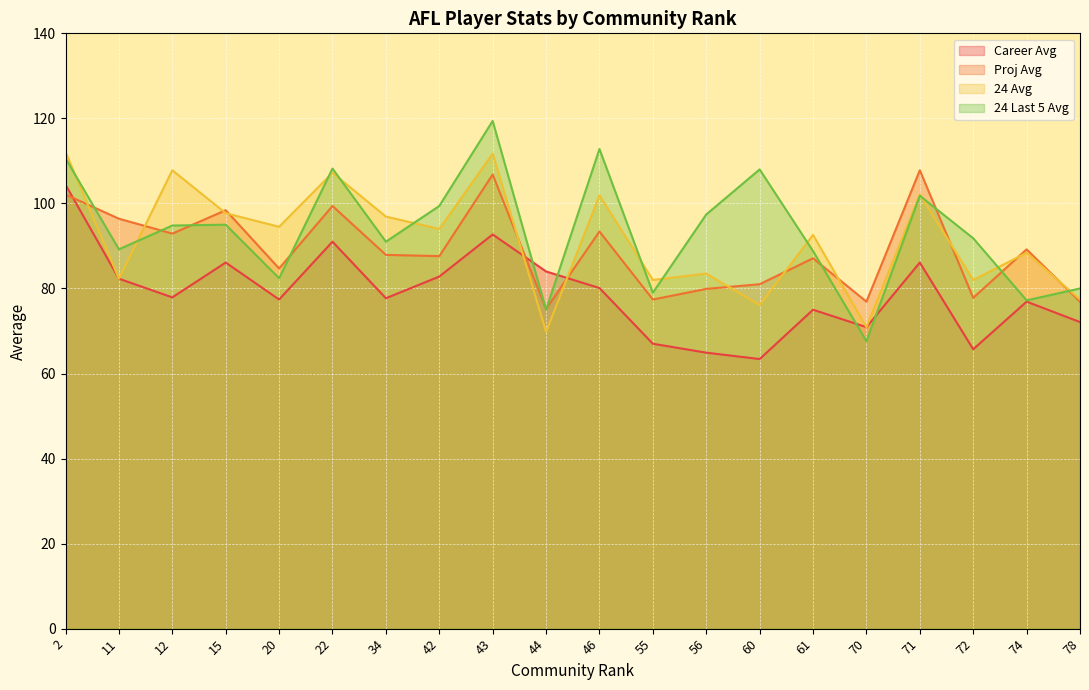

How many interior local peaks does the 24 Avg series have?

8